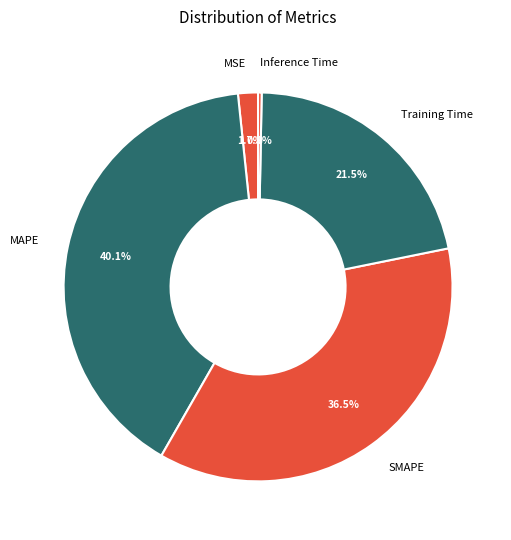

What is the largest slice in the pie chart?

MAPE